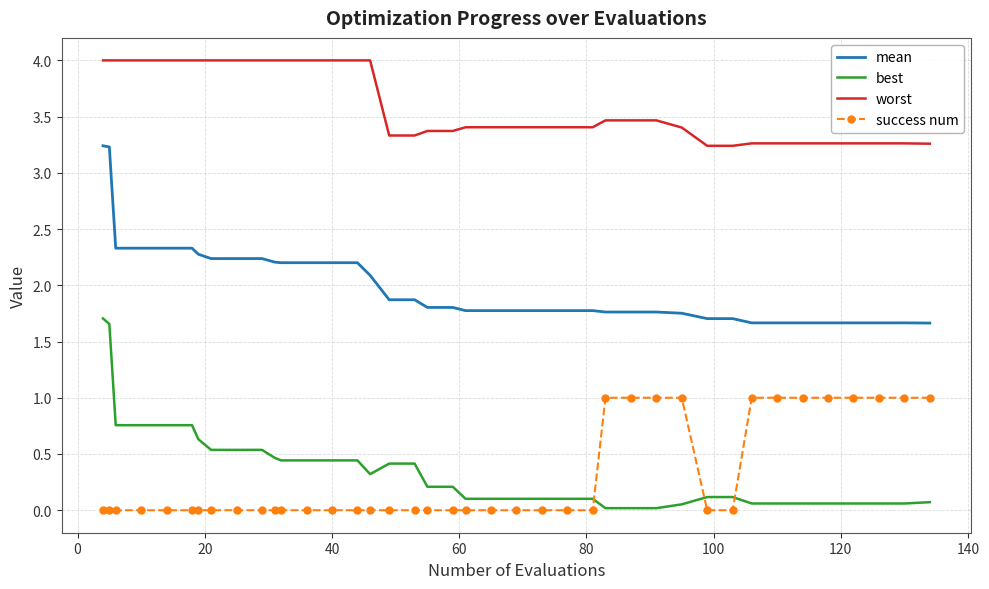

List the series in order of their peak value, lowest first.

success num, best, mean, worst